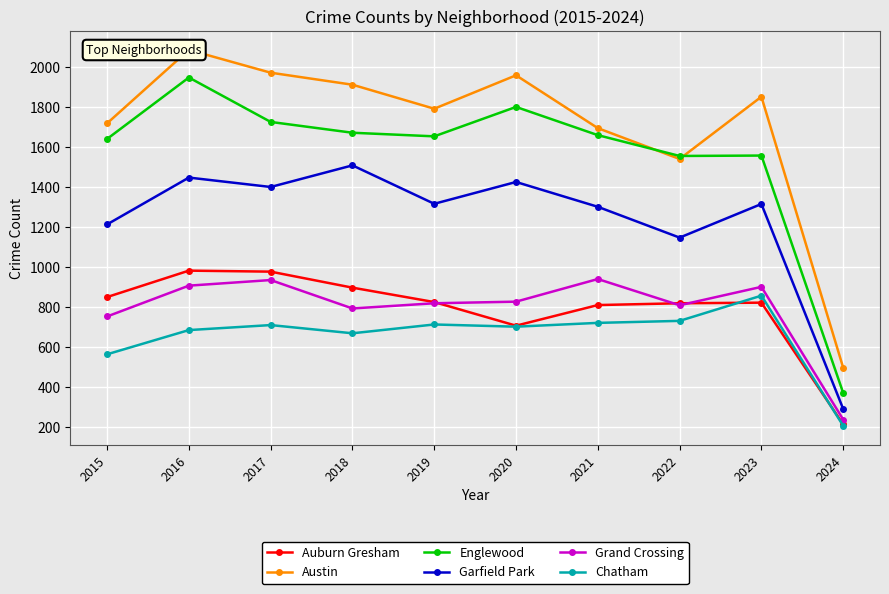

What are all the series names shown in the legend?

Auburn Gresham, Austin, Englewood, Garfield Park, Grand Crossing, Chatham